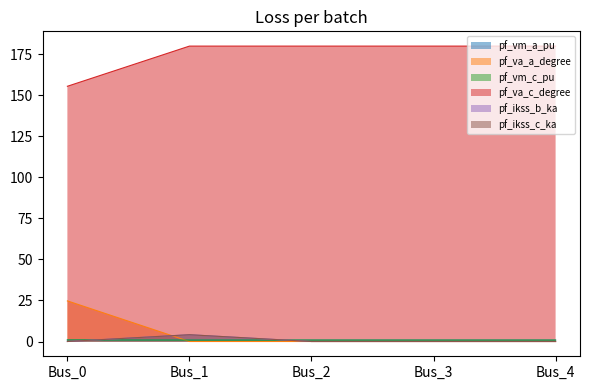

Is the value of pf_va_a_degree at Bus_3 greater than the value of pf_ikss_c_ka at Bus_0?

Yes